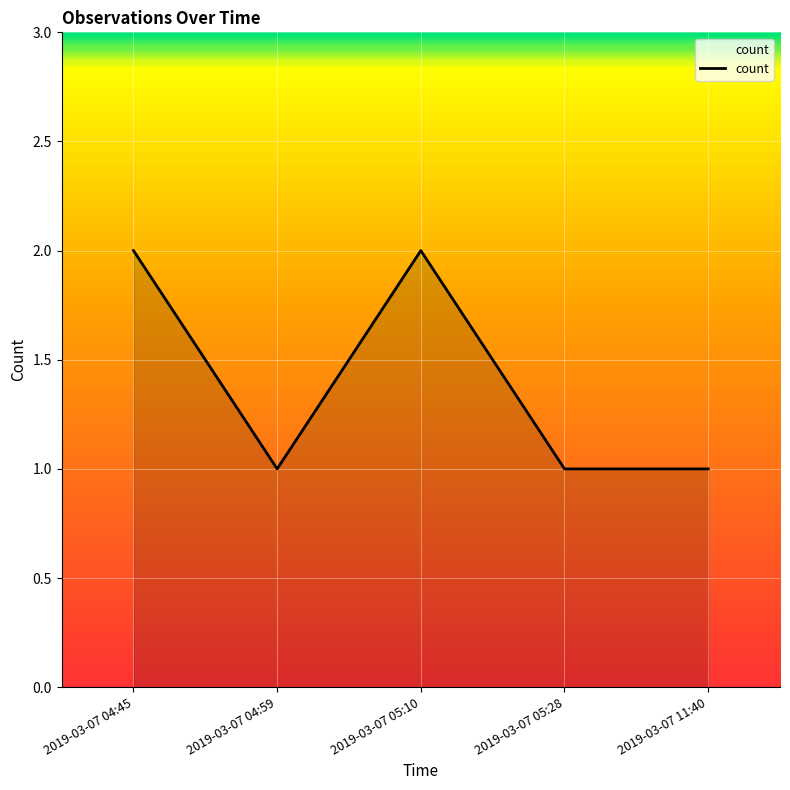

What position from the left is 2019-03-07 05:28?

4